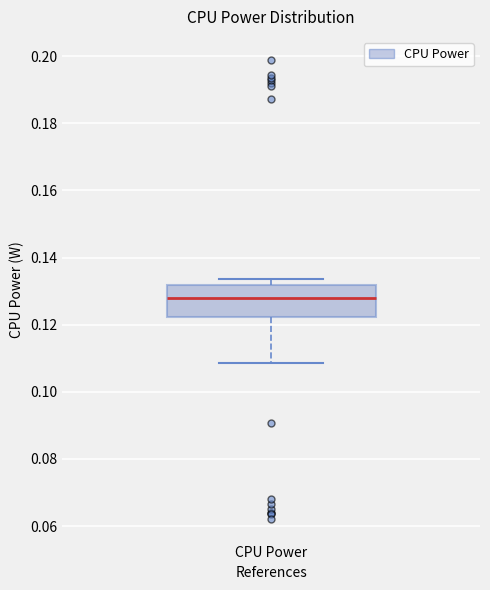

Read this box plot against the y-axis: the position of the median line, the range covered by the box, and the ends of both whiskers. The values are not printed on the chart, so give them approximately, as read against the axis.

median 0.128, box 0.122 to 0.132, whiskers 0.108 to 0.134